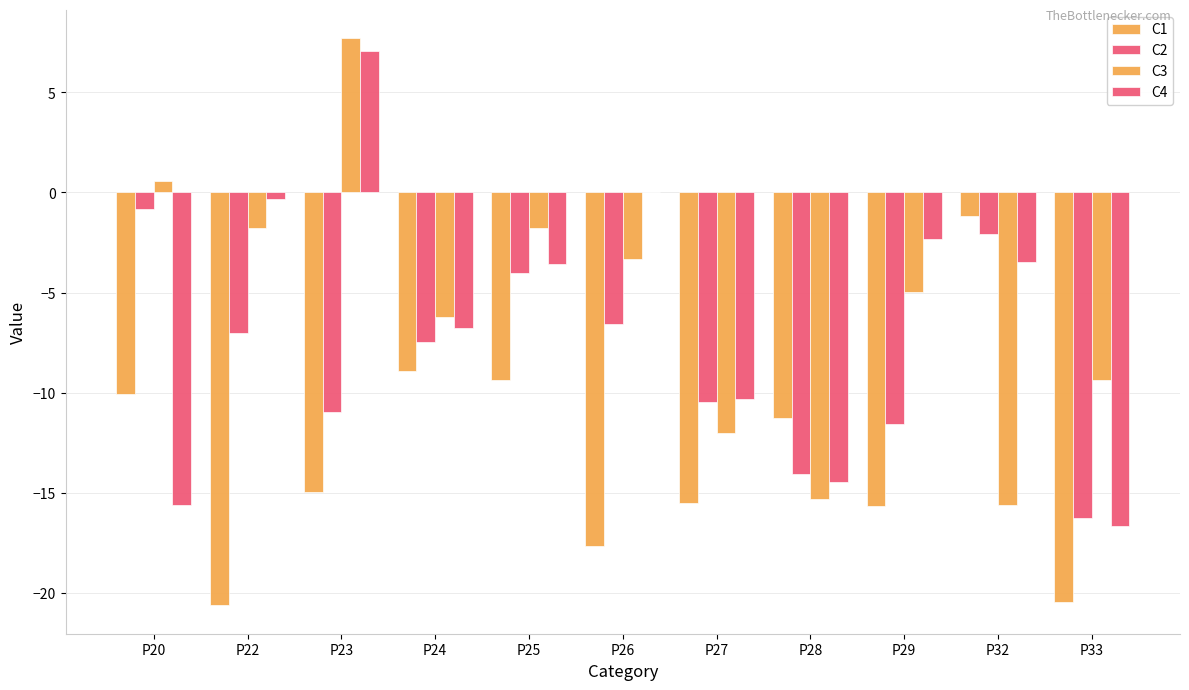

What is the difference between the maximum and minimum values in the C3 series?

23.3